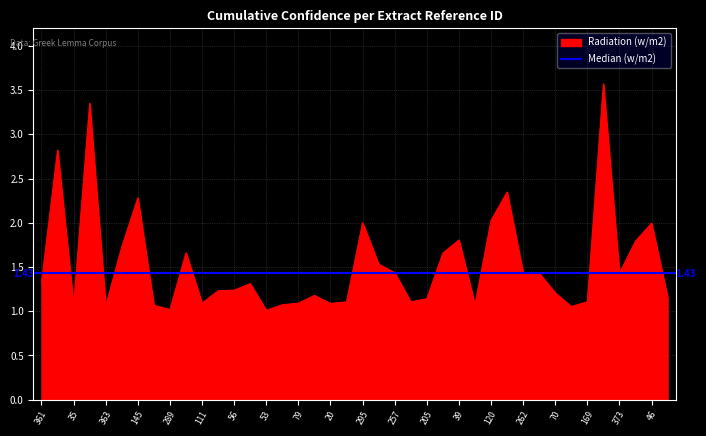

True or false: the data shows 1.1 at 355.

False